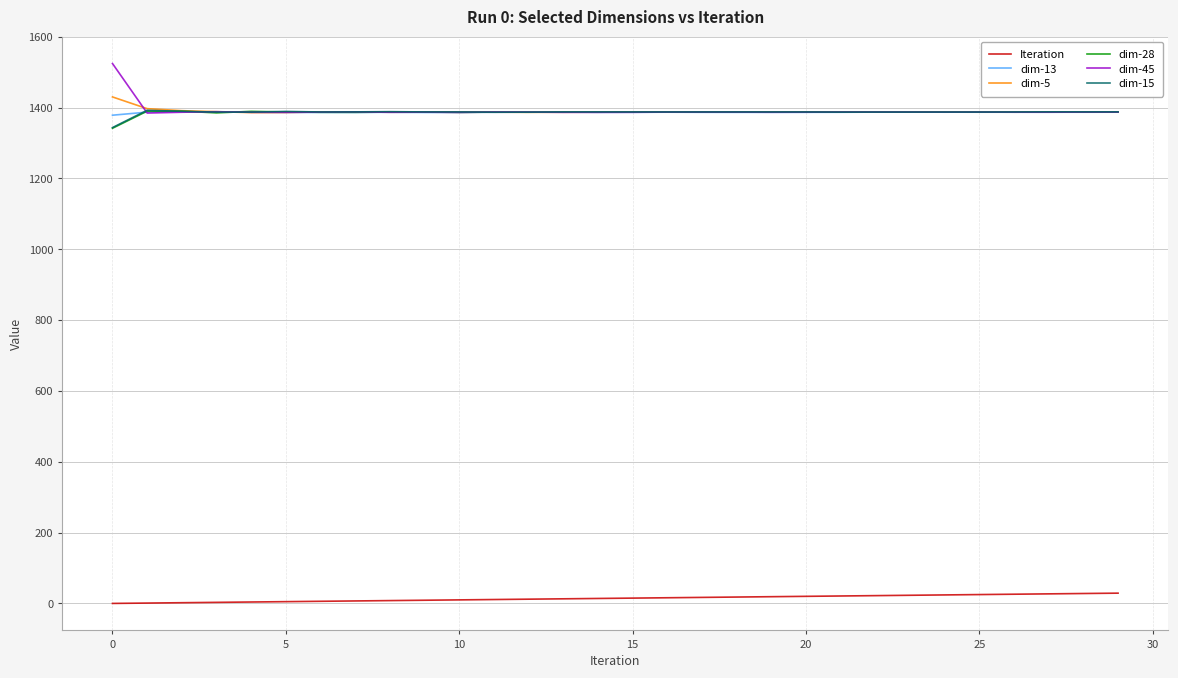

True or false: Iteration and dim-13 cross at least once.

False